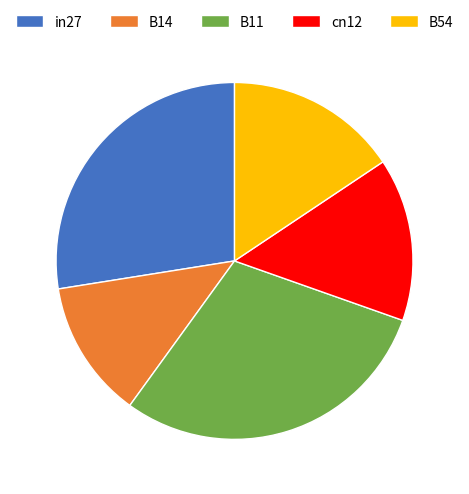

What is the smallest slice in the pie chart?

B14